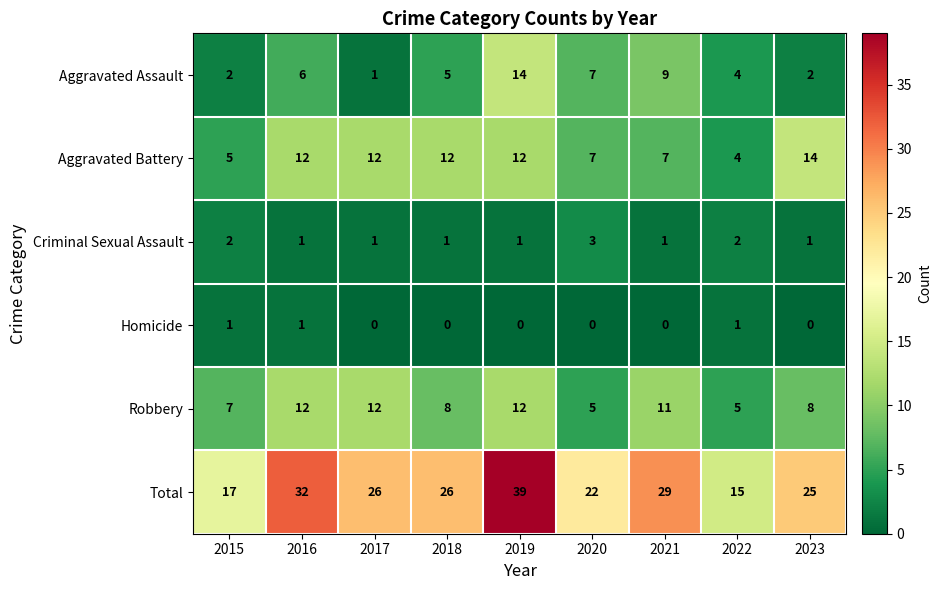

The Total series shows 17 at 2015. True or false?

True